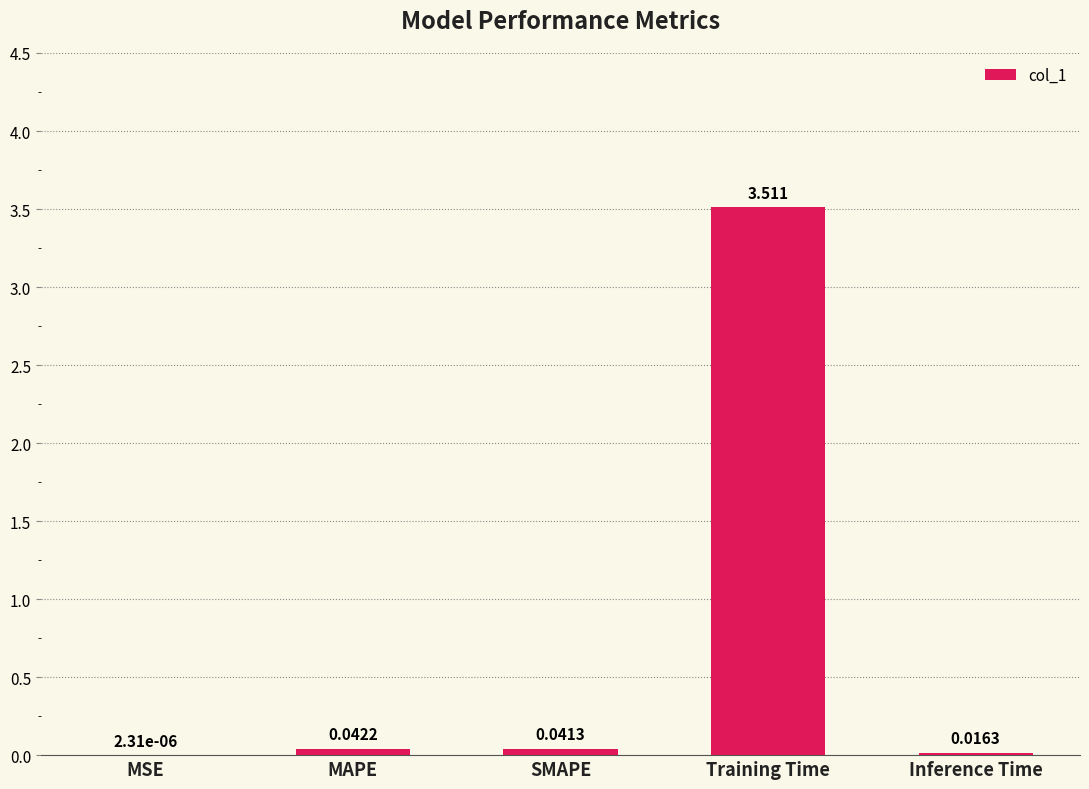

Are the bars horizontal?

No